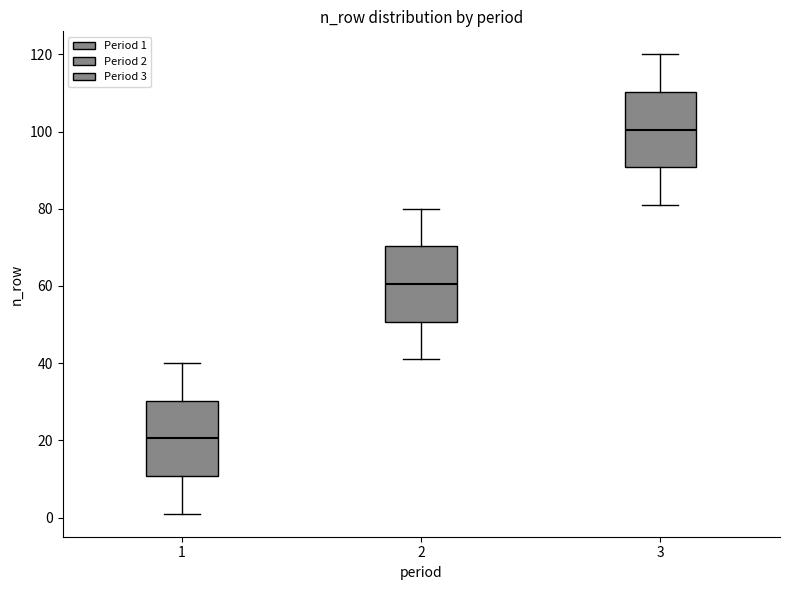

Which box's median line is the lowest?

1